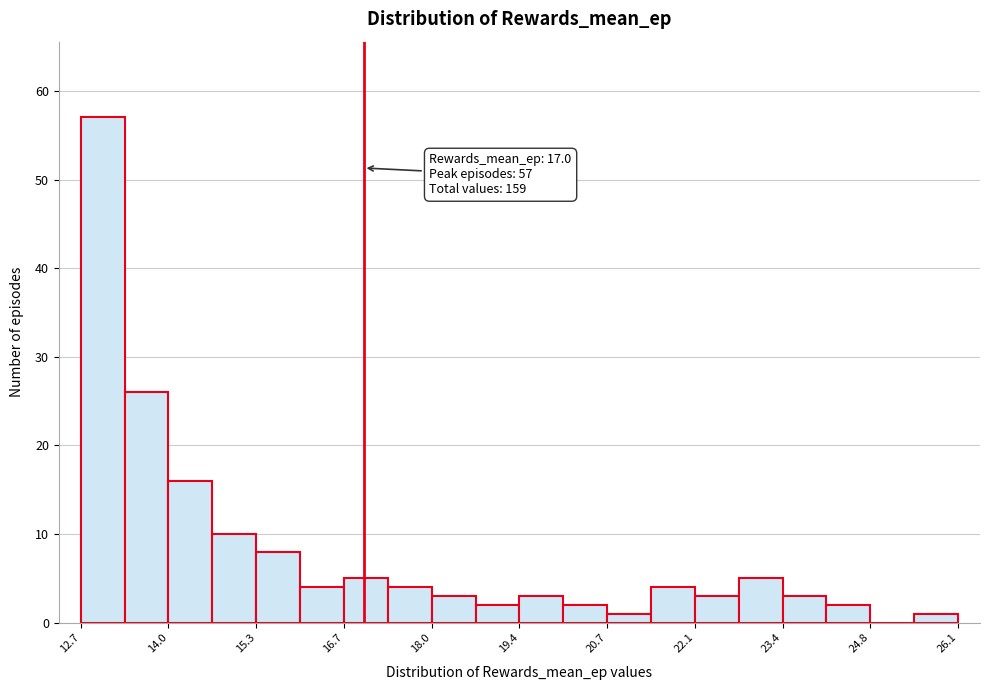

Around what value on the x-axis is the tallest bar? Give the approximate position of its centre, as read against the axis.

13.0